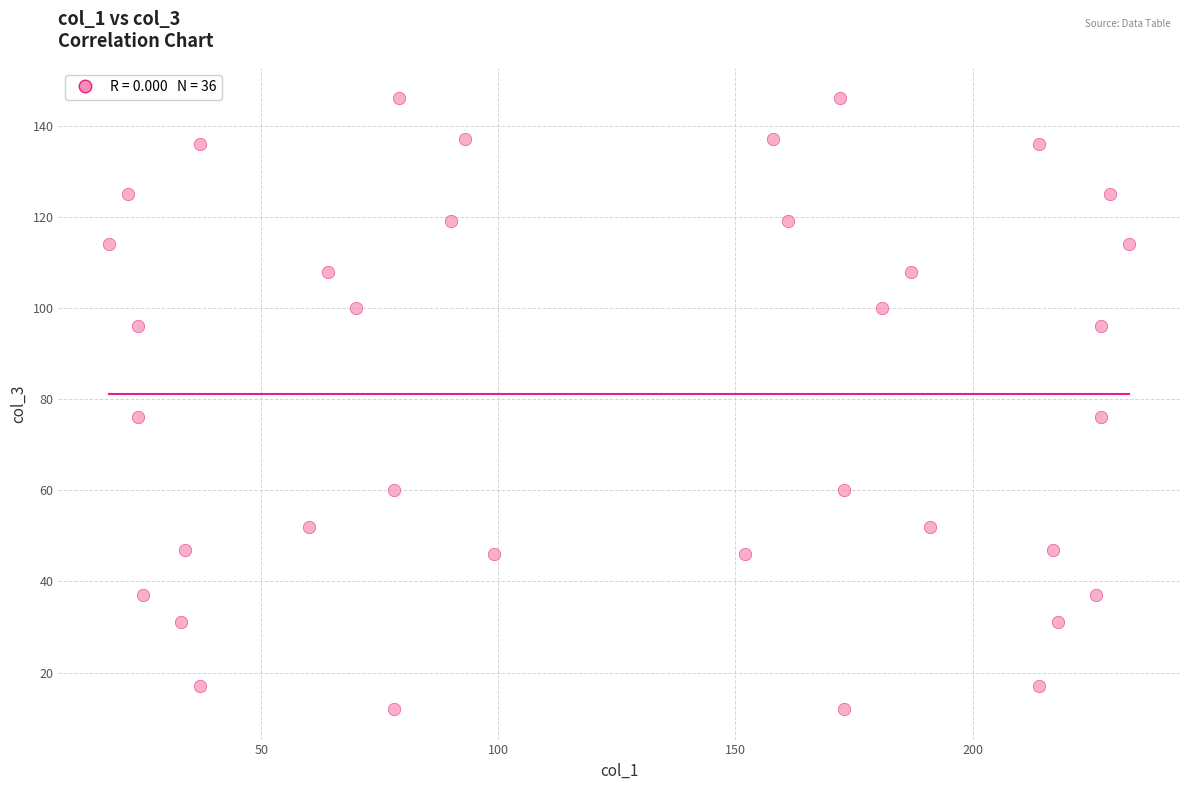

What is the range of X values (max minus min)?

215